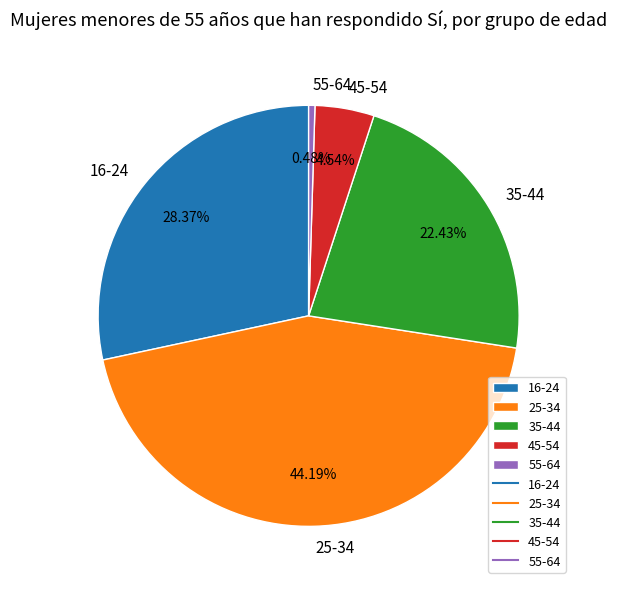

Between 55-64 and 45-54, which is larger?

45-54